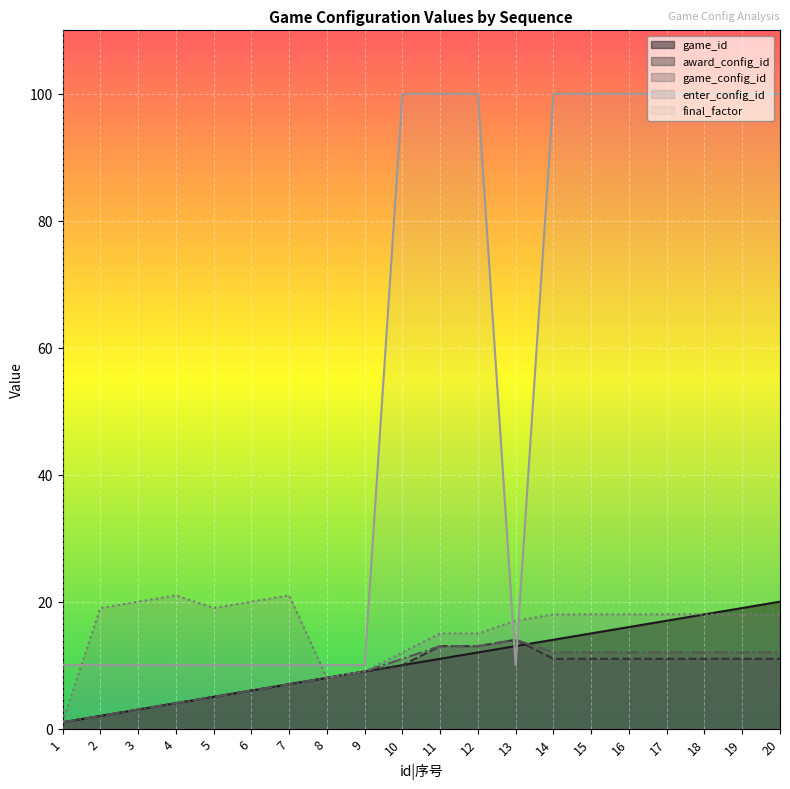

Reading right to left, what are all the values shown in this chart?

game_id: 20=20	19=19	18=18	17=17	16=16	15=15	14=14	13=13	12=12	11=11	10=10	9=9	8=8	7=7	6=6	5=5	4=4	3=3	2=2	1=1
award_config_id: 20=11	19=11	18=11	17=11	16=11	15=11	14=11	13=14	12=13	11=13	10=10	9=9	8=8	7=7	6=6	5=5	4=4	3=3	2=2	1=1
game_config_id: 20=12	19=12	18=12	17=12	16=12	15=12	14=12	13=14	12=13	11=13	10=11	9=9	8=8	7=7	6=6	5=5	4=4	3=3	2=2	1=1
enter_config_id: 20=18	19=18	18=18	17=18	16=18	15=18	14=18	13=17	12=15	11=15	10=12	9=9	8=8	7=21	6=20	5=19	4=21	3=20	2=19	1=1
final_factor: 20=100	19=100	18=100	17=100	16=100	15=100	14=100	13=10	12=100	11=100	10=100	9=10	8=10	7=10	6=10	5=10	4=10	3=10	2=10	1=10